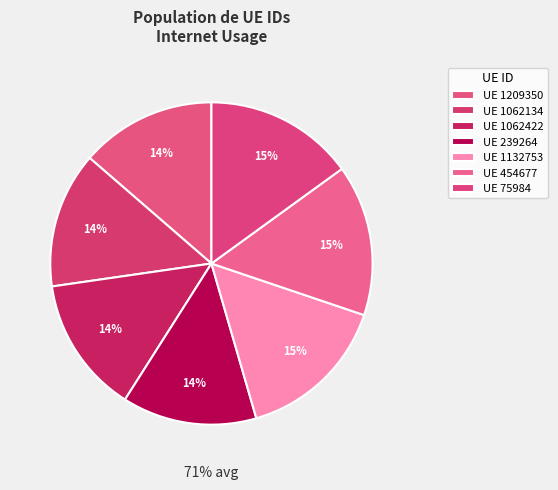

Rank the categories by value from lowest to highest.

239264, 1209350, 1062134, 1062422, 75984, 454677, 1132753